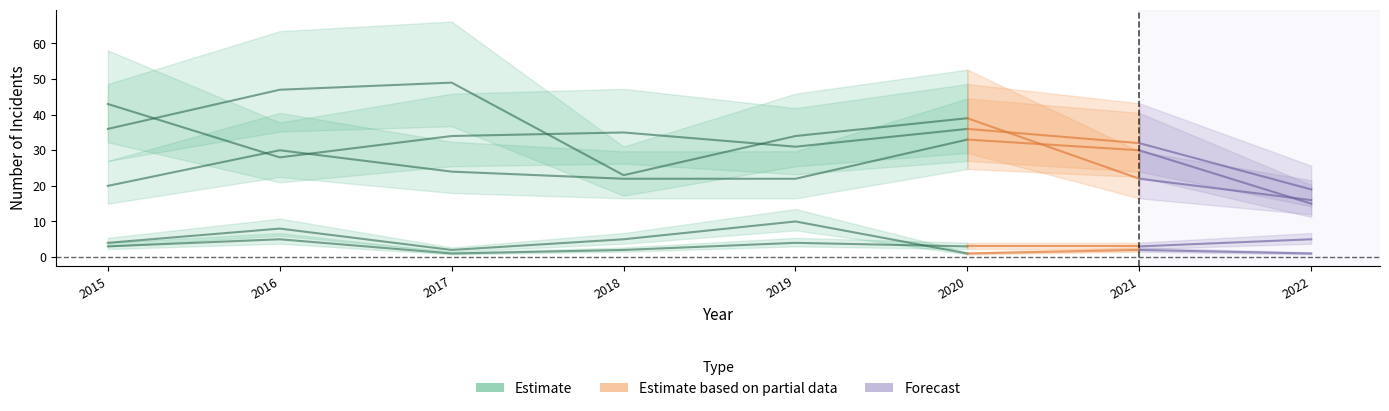

What is the spread (max minus min) of values at 2017?

48